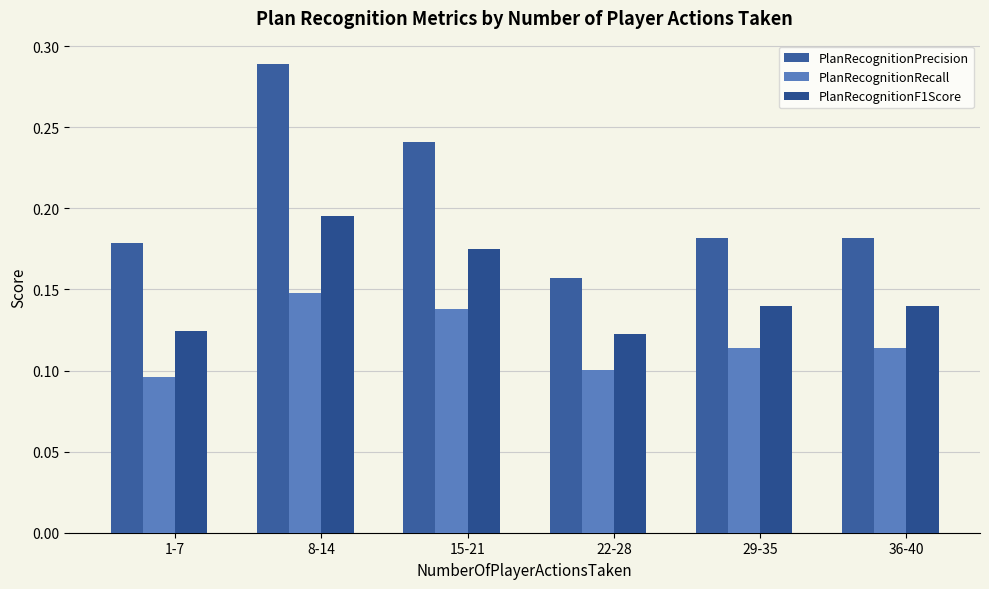

Is the value of PlanRecognitionF1Score at 8-14 greater than the value of PlanRecognitionRecall at 22-28?

Yes